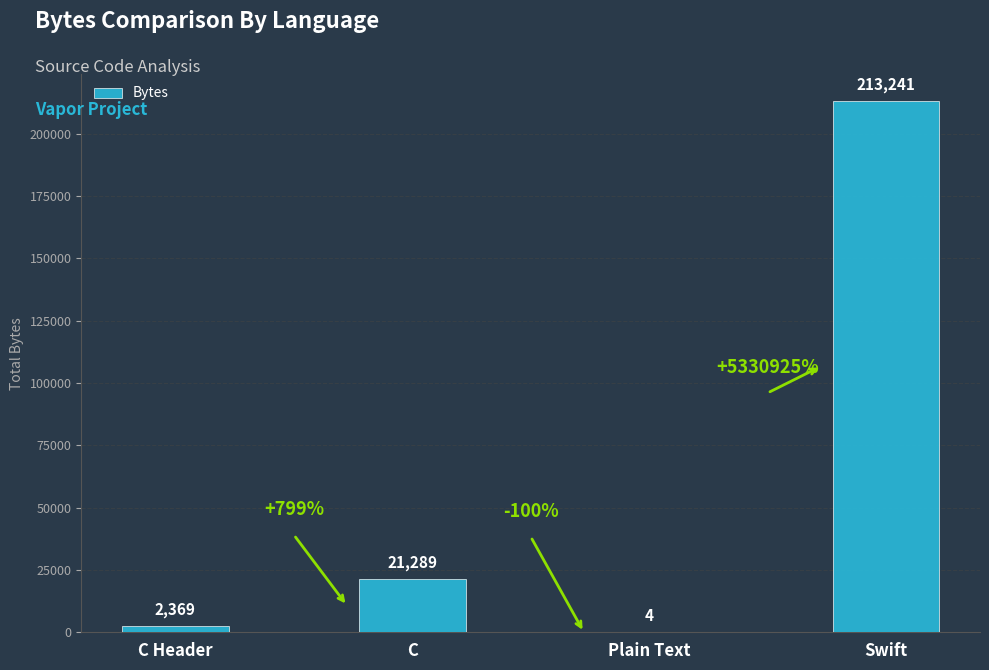

Reading left to right, what are all the values shown in this chart?

C Header=2369	C=21289	Plain Text=4	Swift=213241